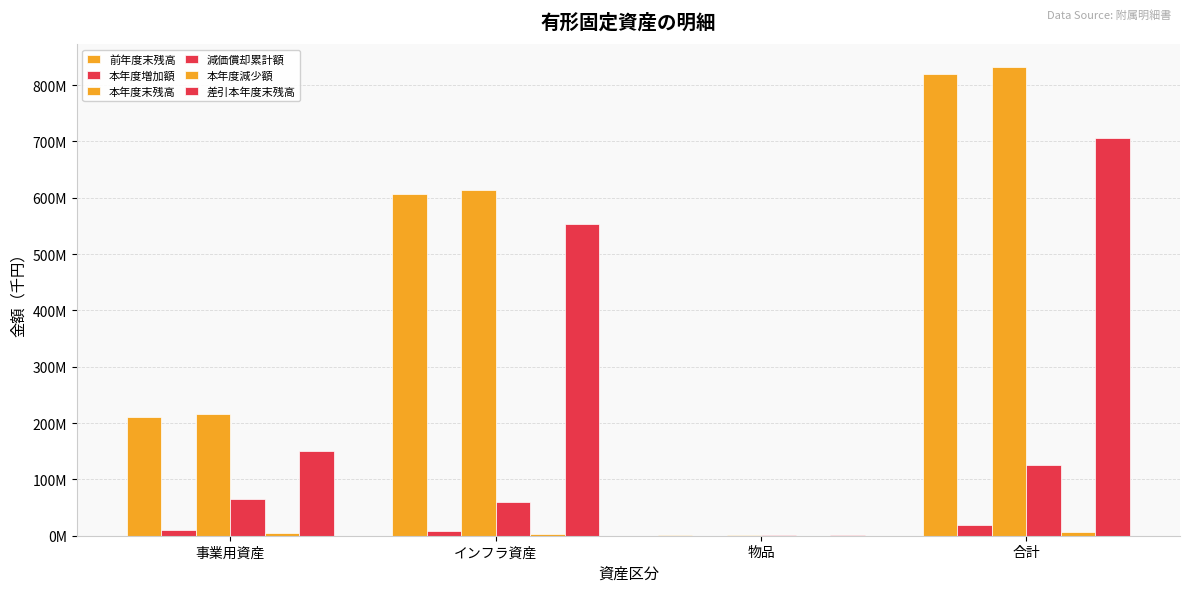

What is the total value across all series at インフラ資産?

1843131353.5